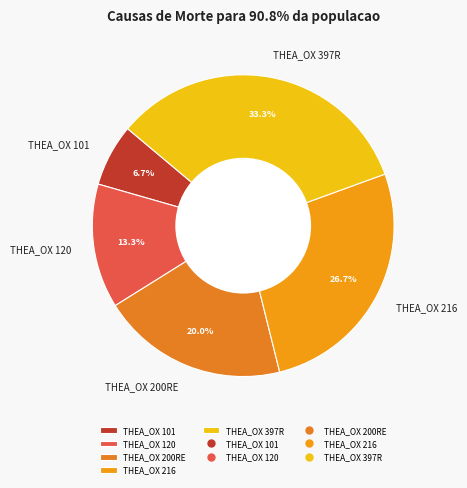

Which category has the biggest portion of the pie?

THEA_OX 397R